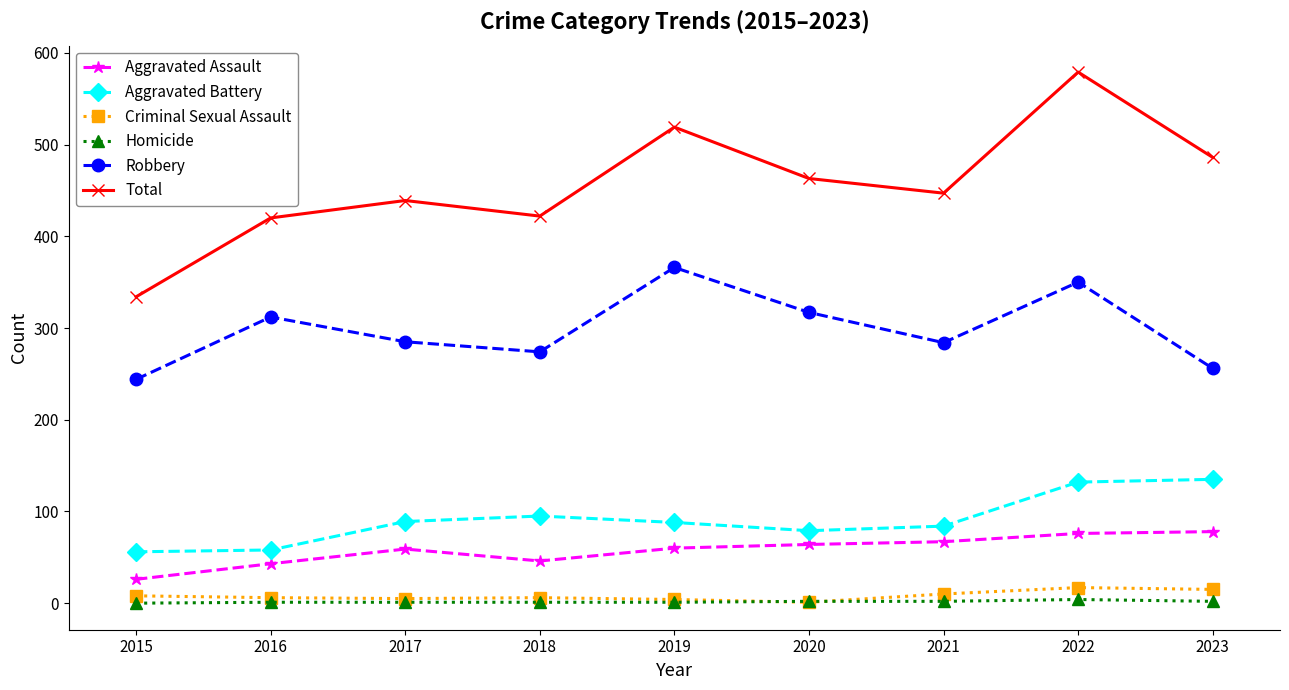

Between 2016 and 2022, which series saw the biggest shift?

Total